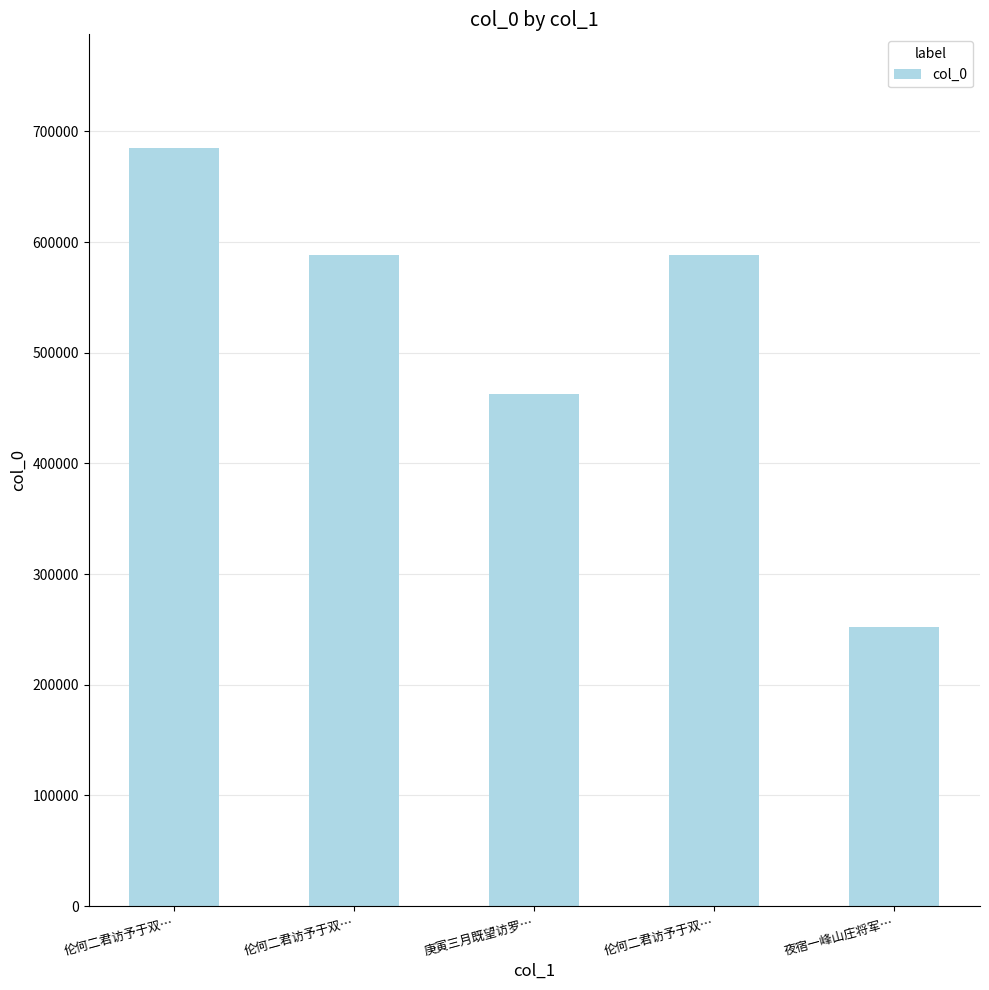

What is the sum of the values at 夜宿一峰山庄将军… and 伦何二君访予于双…?

840541